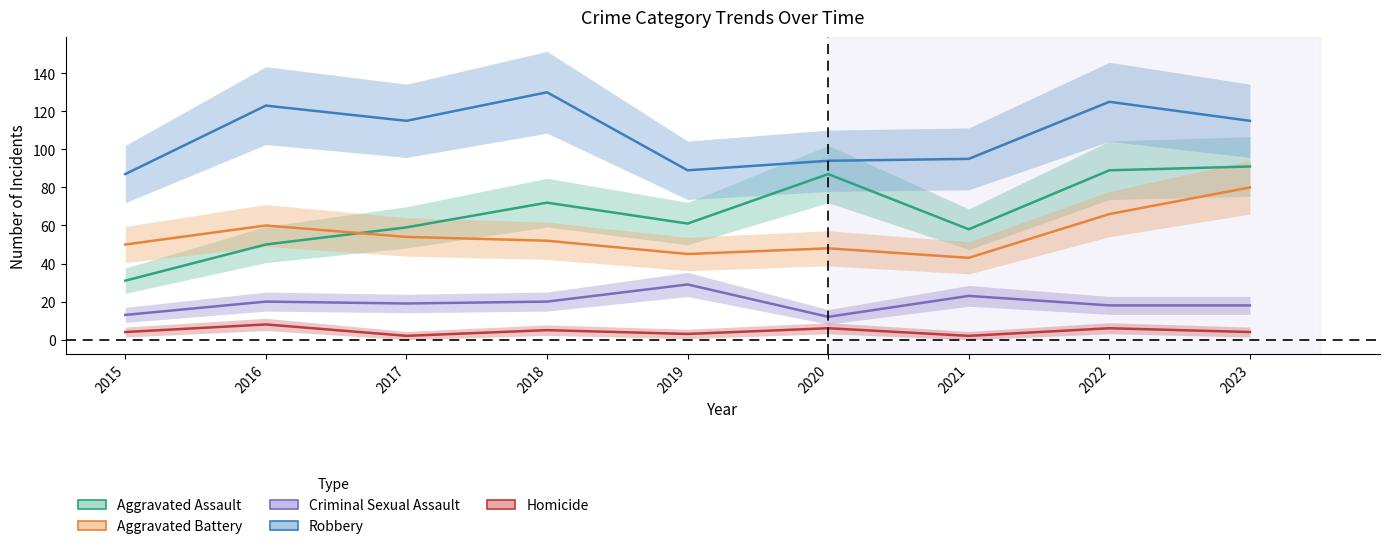

True or false: Aggravated Assault has a value of 61 at 2019.

True